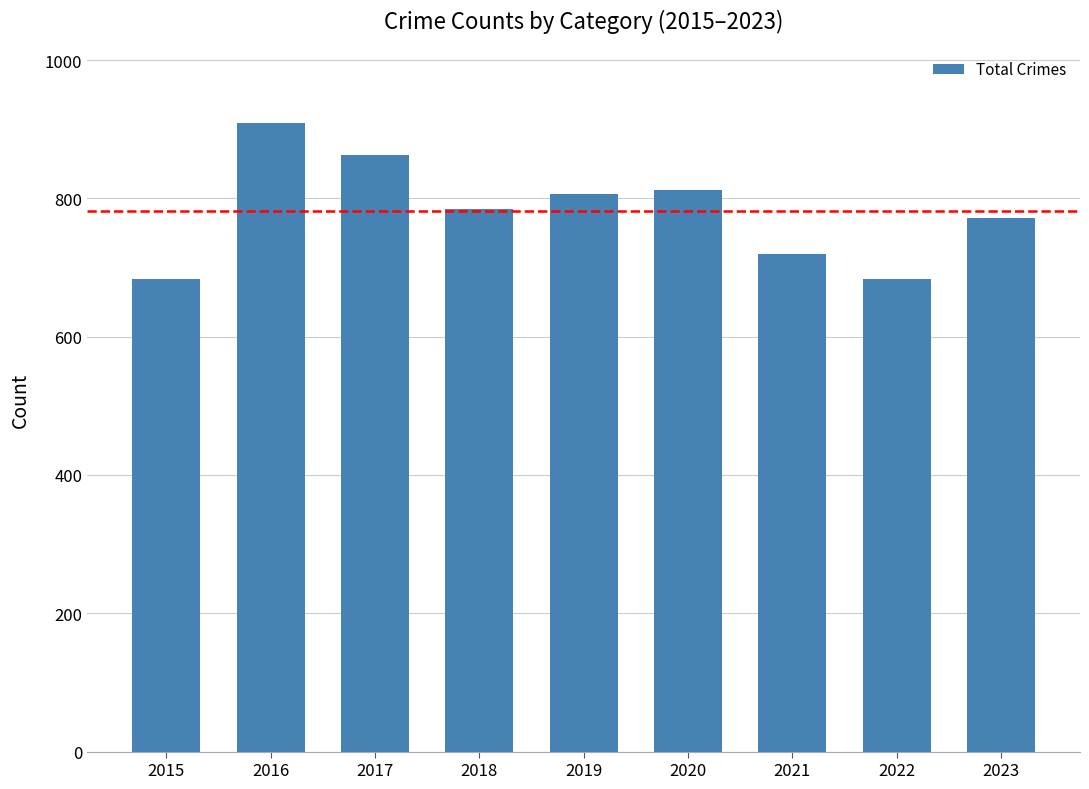

What is the value of the 2nd bar from the left?

909